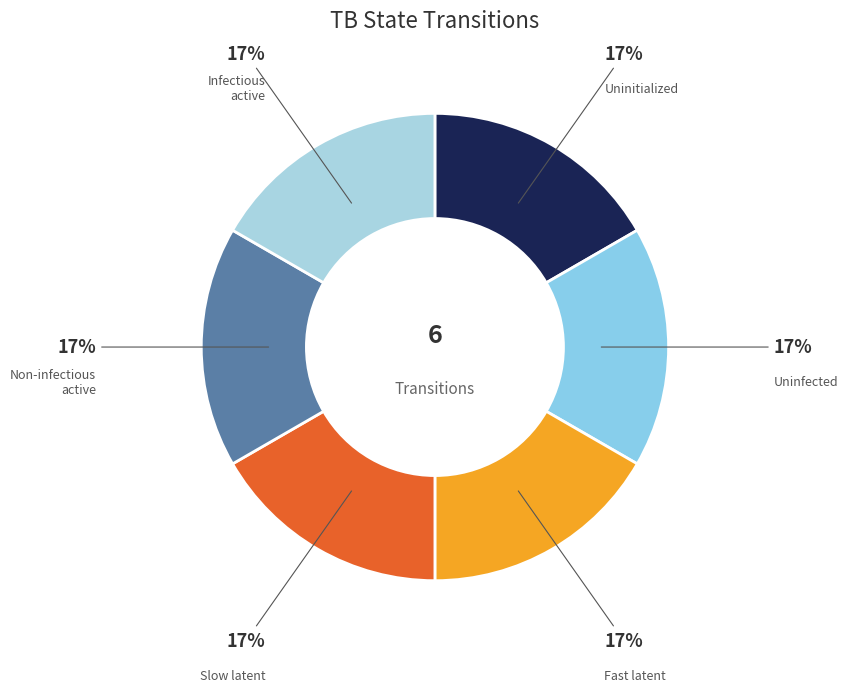

Is there a majority slice in this chart?

No